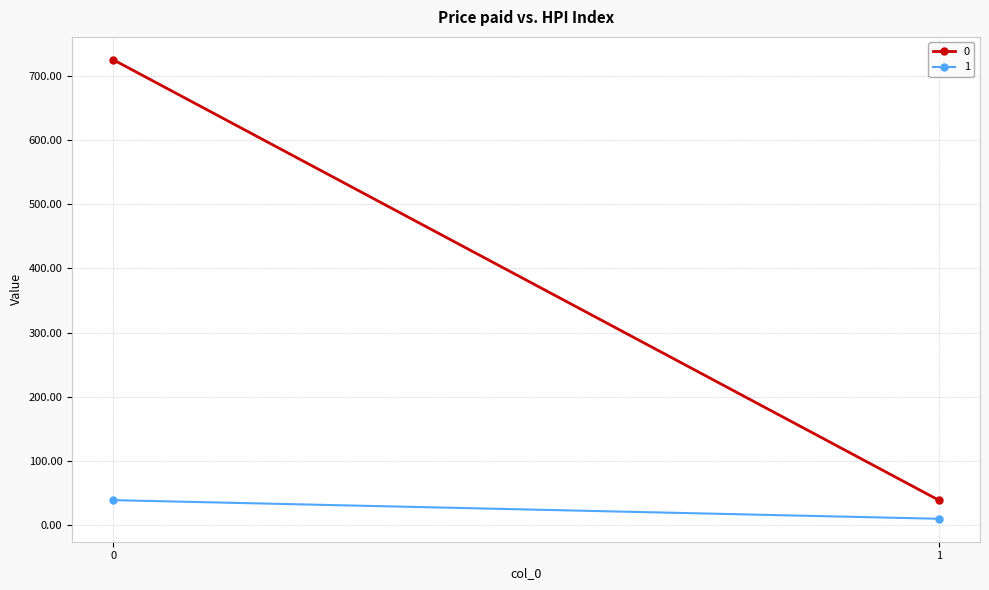

What is the greatest value displayed?

725.0